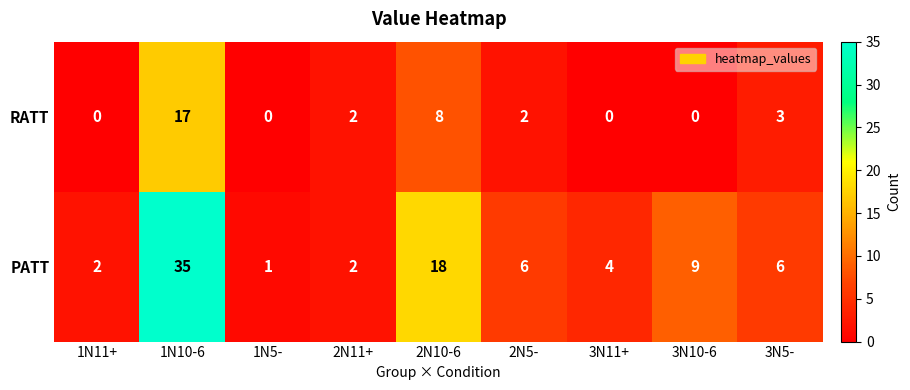

Is it true that RATT equals -9 at 1N11+?

False